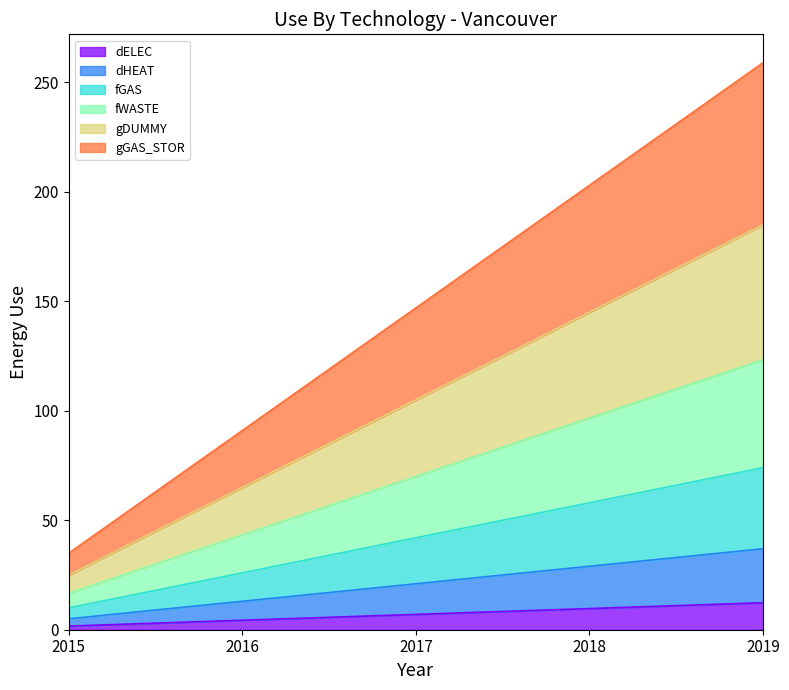

What is the maximum value for dELEC?

12.3